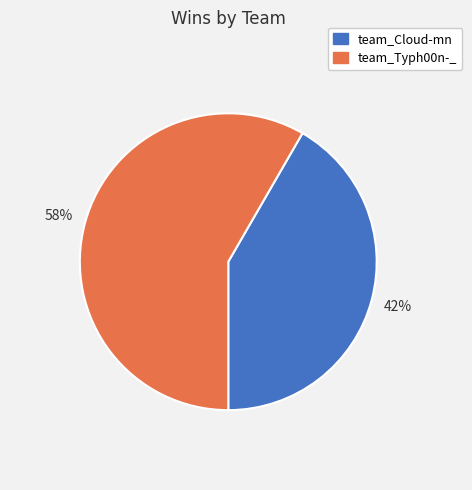

How many slices are in this pie chart?

2